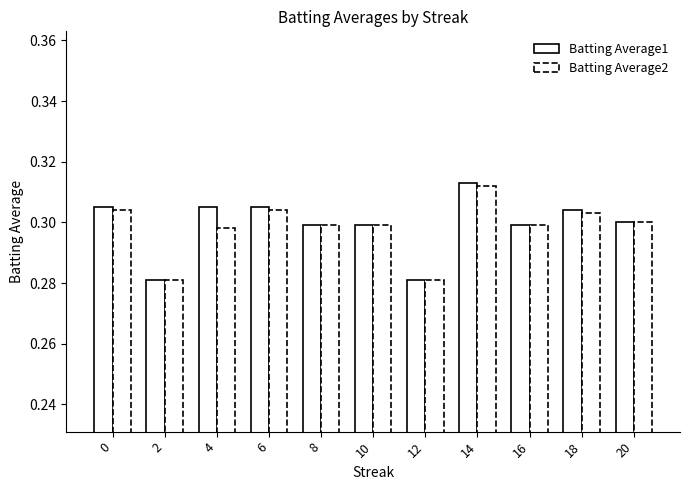

What is the total value across all series at 2?

0.6